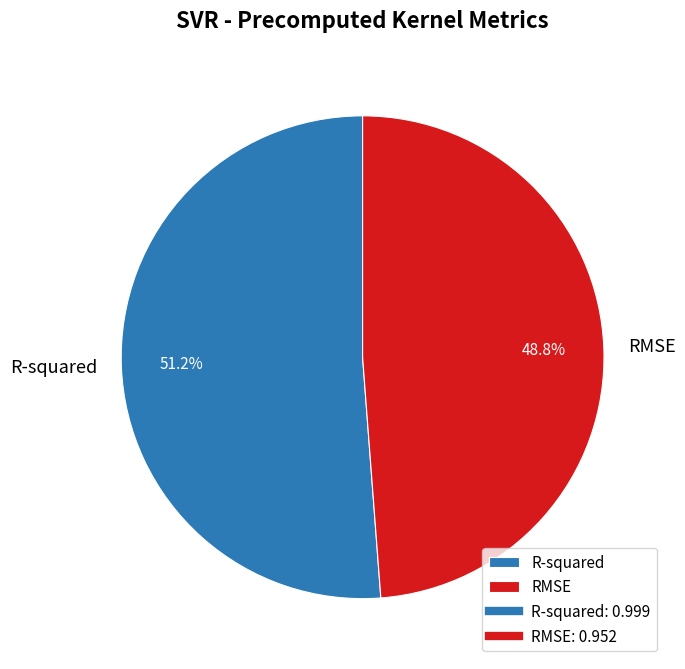

Do RMSE and R-squared together represent more than half of the pie?

Yes